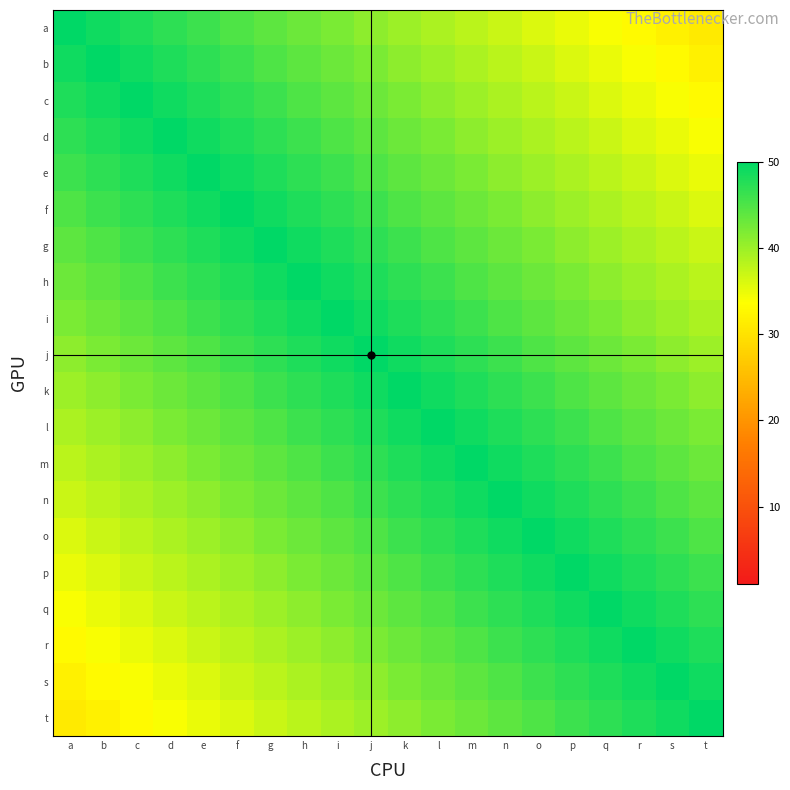

What is the maximum value shown in the chart?

50